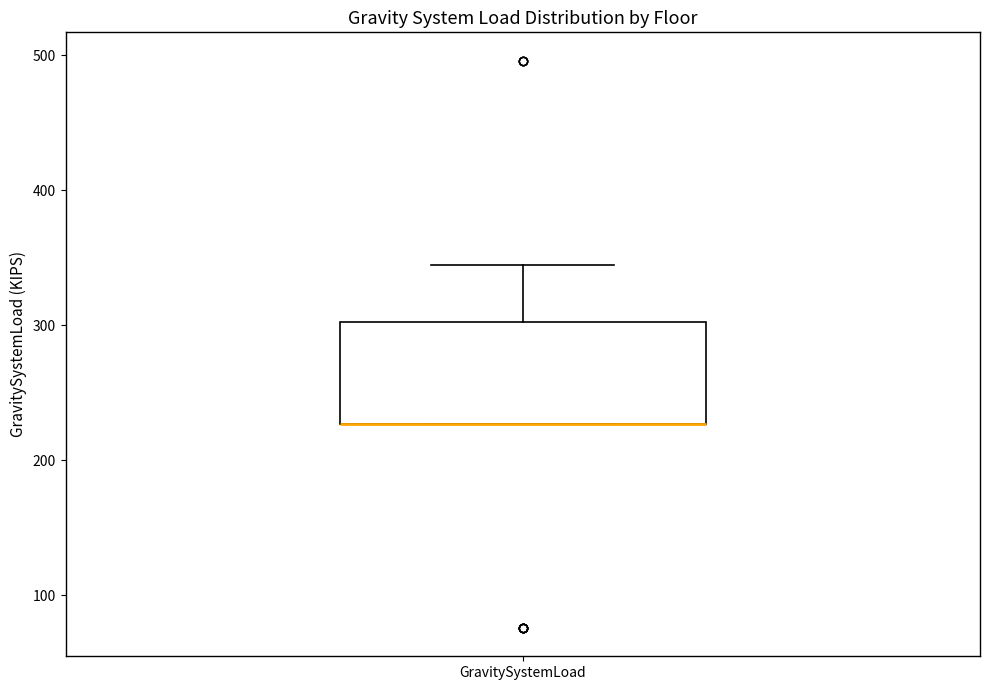

Read this box plot against the y-axis: the position of the median line, the range covered by the box, and the ends of both whiskers. The values are not printed on the chart, so give them approximately, as read against the axis.

median 230 (drawn on the box's lower edge), box 230 to 300, whiskers 230 to 340